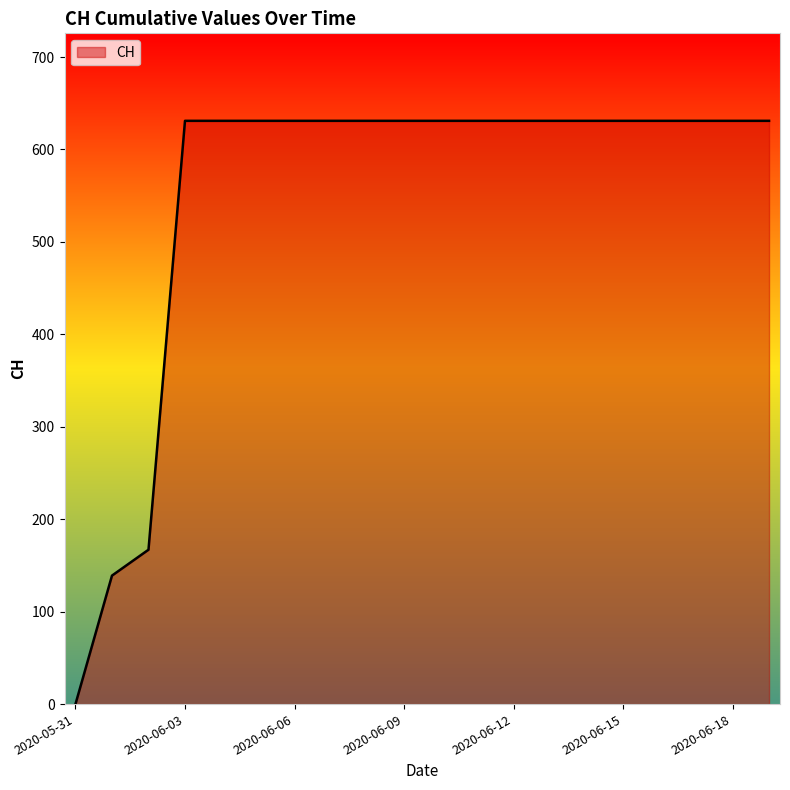

Does the chart display data point markers on the line(s)?

No